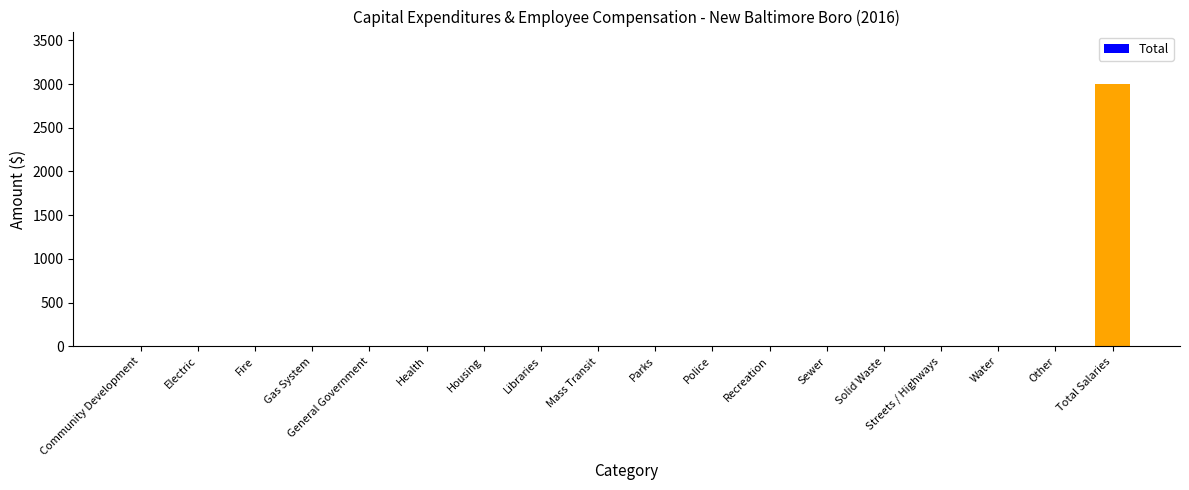

Reading left to right, transcribe all the data shown in this chart.

Community Development=0	Electric=0	Fire=0	Gas System=0	General Government=0	Health=0	Housing=0	Libraries=0	Mass Transit=0	Parks=0	Police=0	Recreation=0	Sewer=0	Solid Waste=0	Streets / Highways=0	Water=0	Other=0	Total Salaries=3000